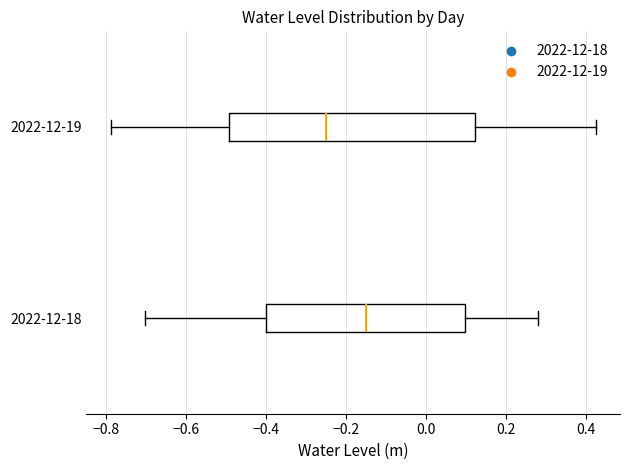

Where is the left edge of the box for 2022-12-19 on the x-axis? The values are not printed on the chart, so give them approximately, as read against the axis.

-0.50